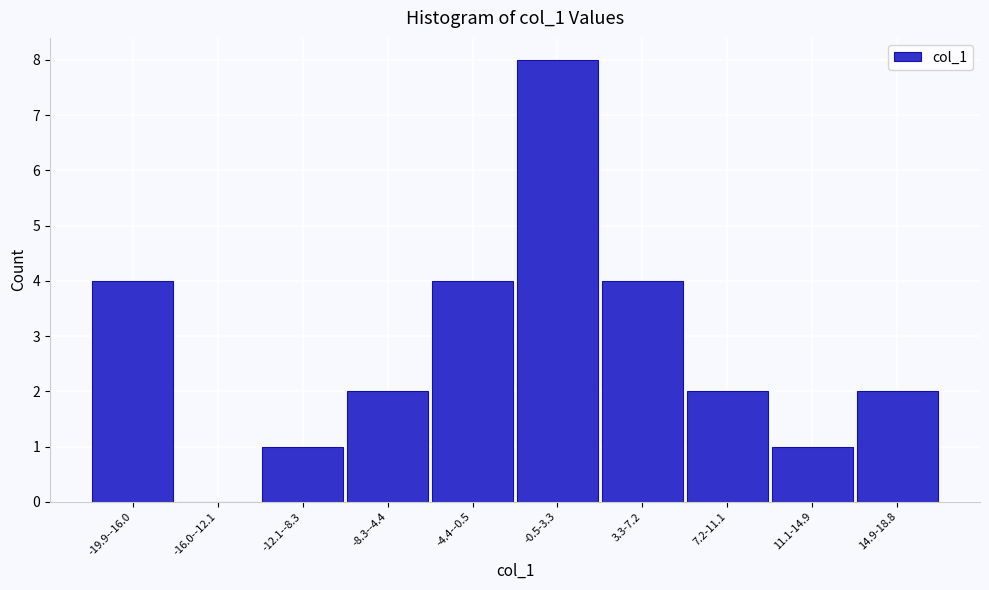

Reading left to right, what are all the values shown in this chart?

-19.9--16.0=4	-16.0--12.1=0	-12.1--8.3=1	-8.3--4.4=2	-4.4--0.5=4	-0.5-3.3=8	3.3-7.2=4	7.2-11.1=2	11.1-14.9=1	14.9-18.8=2